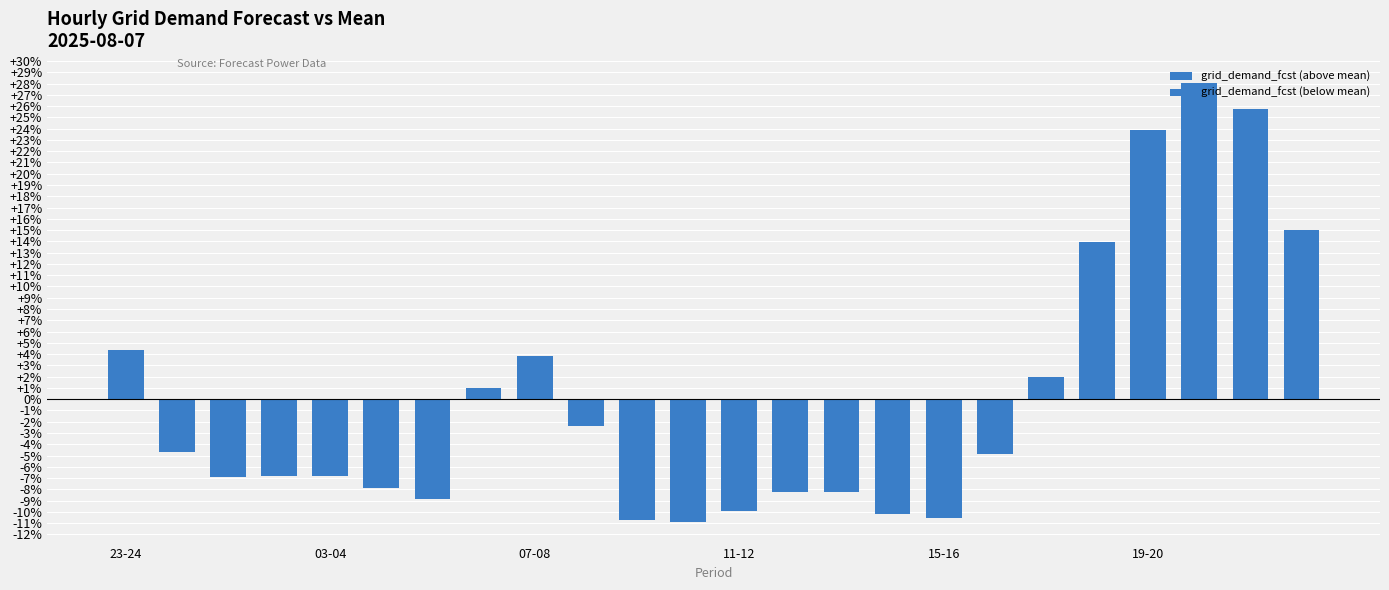

Which category has the lowest value in the grid_demand_fcst (below mean) series?

11